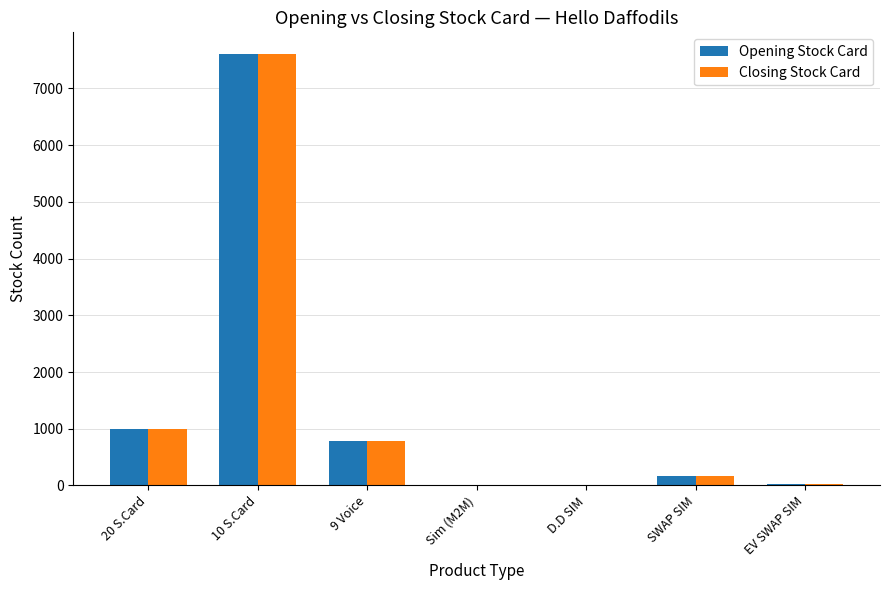

The Opening Stock Card series shows 14 at D.D SIM. True or false?

True